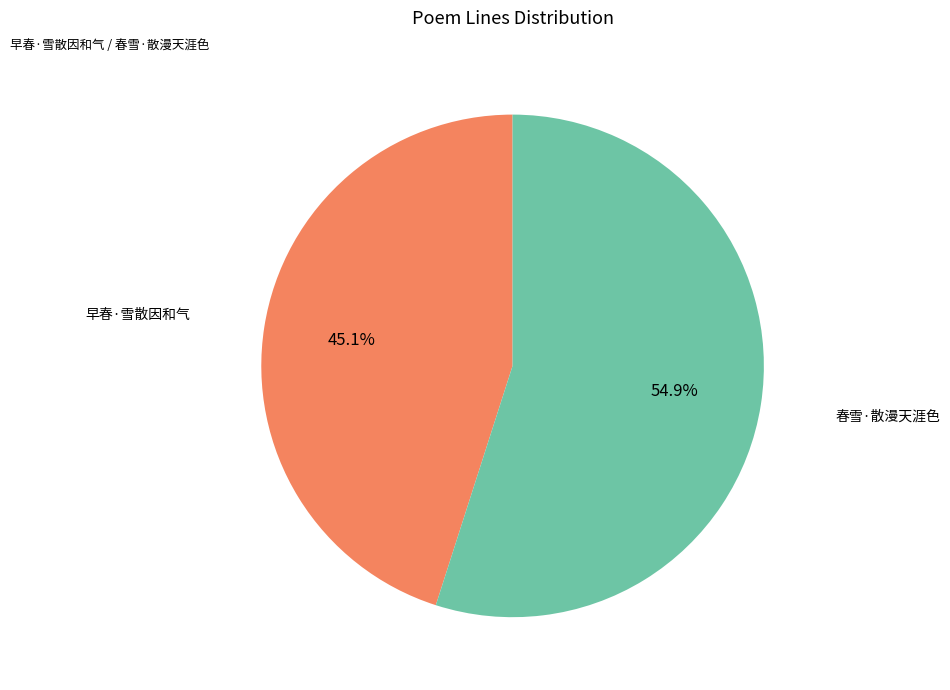

Does any single category account for the majority?

Yes